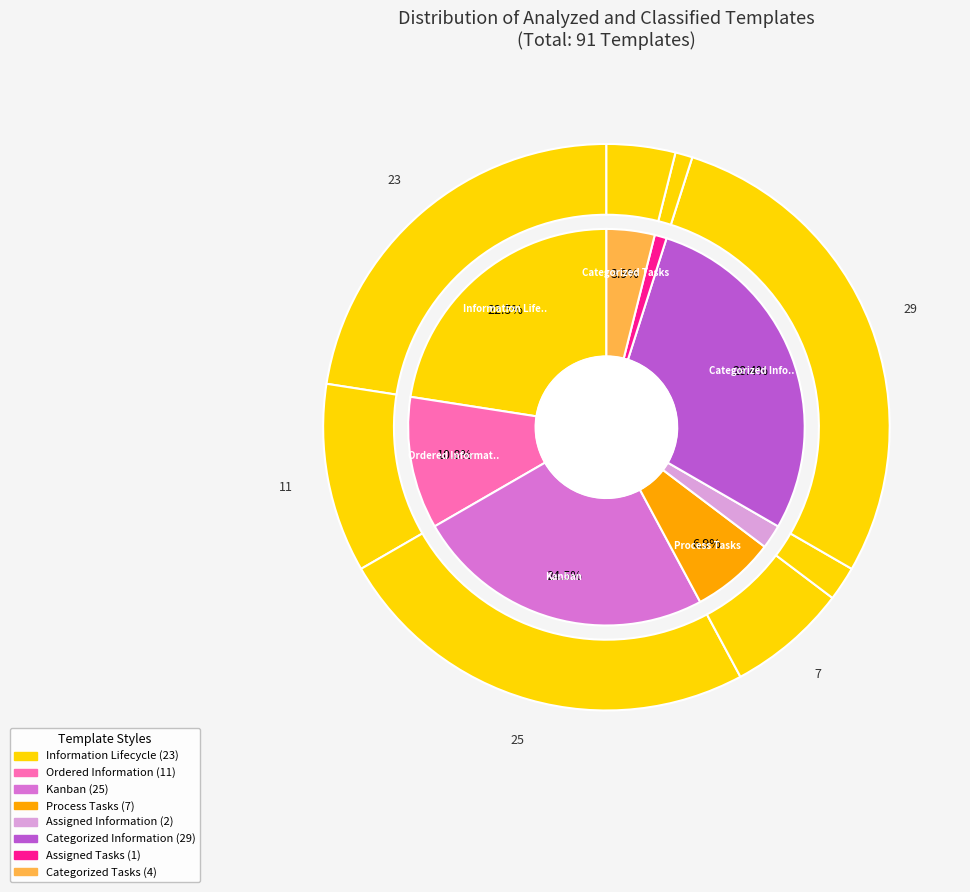

To the nearest percent, what is the difference between the largest and smallest slice percentages?

27%